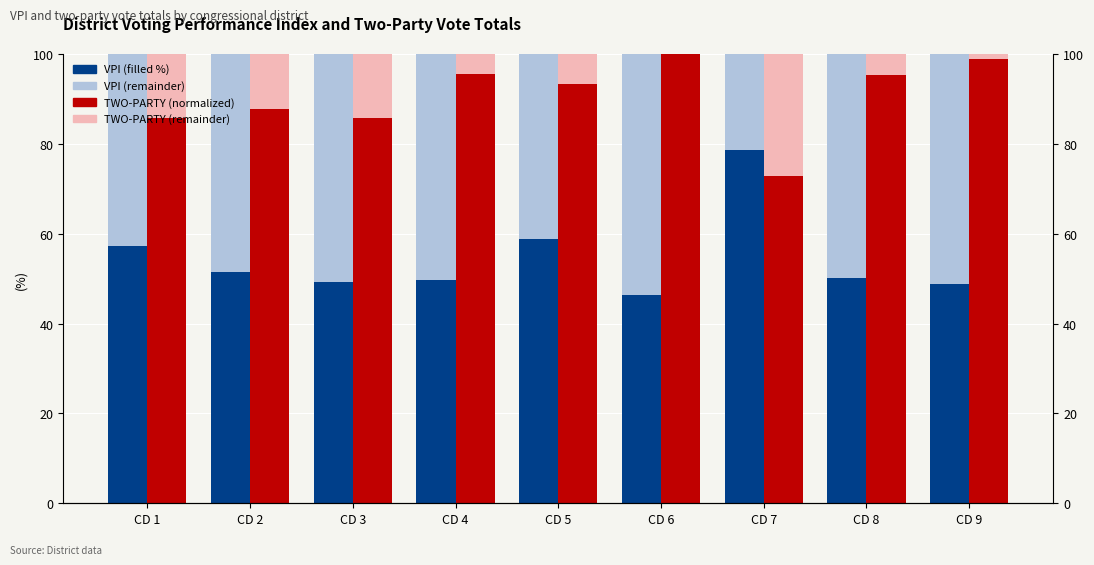

Which category has the lowest value in the VPI (filled %) series?

CD 6